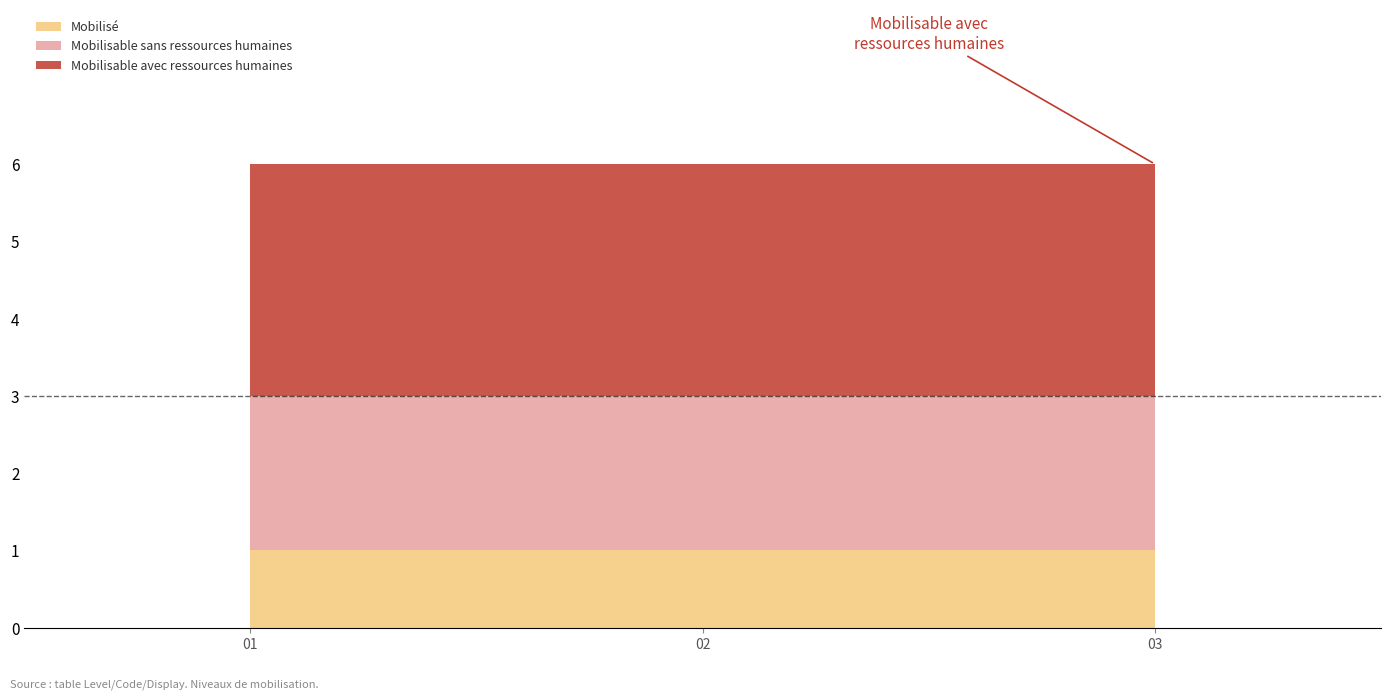

True or false: the data shows 2 at Mobilisable sans ressources humaines.

True